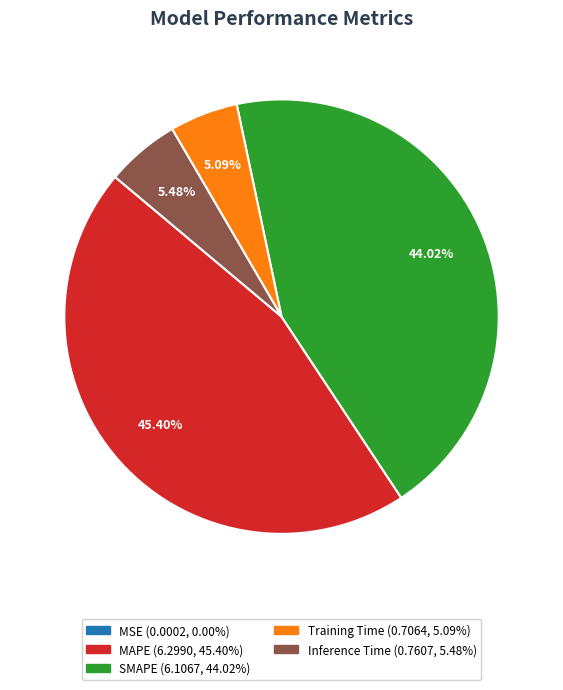

Does any single category account for the majority?

No